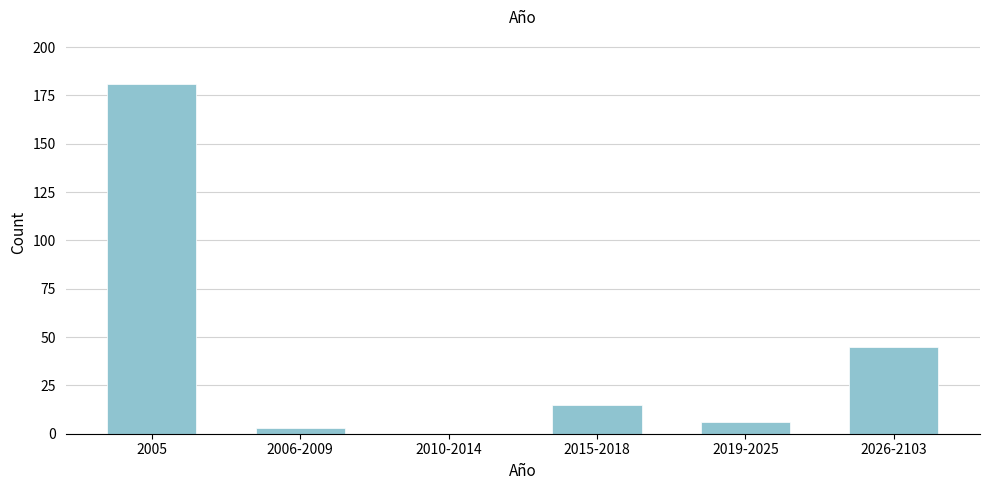

Reading left to right, list all the values displayed in this chart.

2005=181	2006-2009=3	2010-2014=0	2015-2018=15	2019-2025=6	2026-2103=45